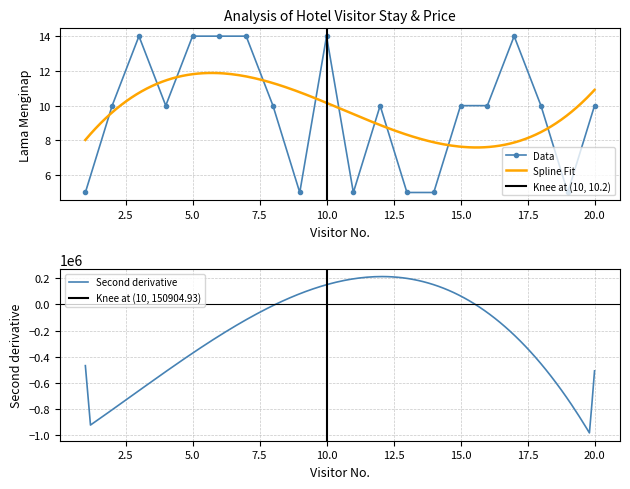

True or false: Data has more than 2 interior local peaks.

True